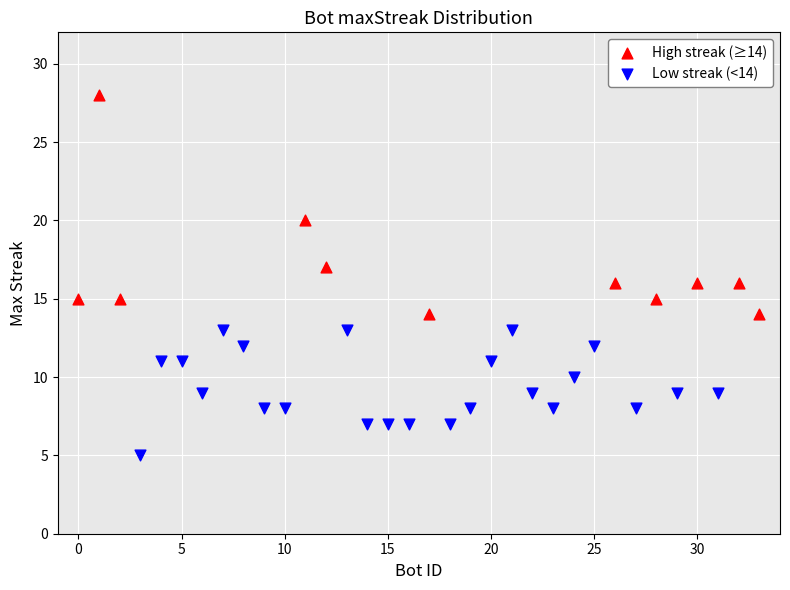

Which series reaches the maximum Y coordinate?

High streak (≥14)